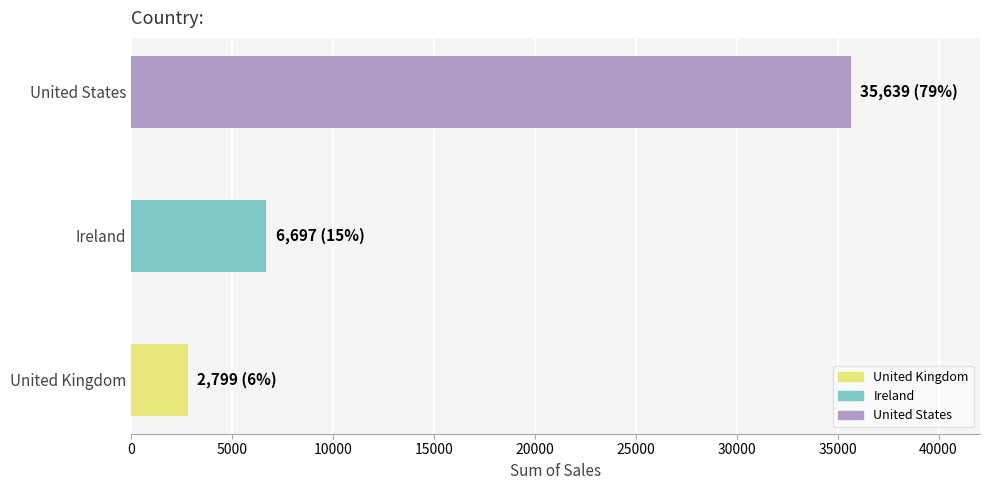

At which label is the value closest to 19218?

Ireland